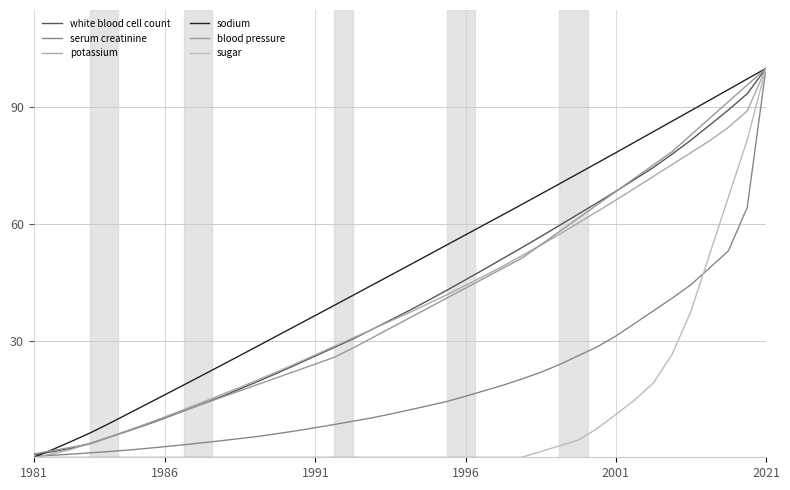

Rank the series by their maximum value, from lowest to highest.

white blood cell count, serum creatinine, potassium, sodium, blood pressure, sugar